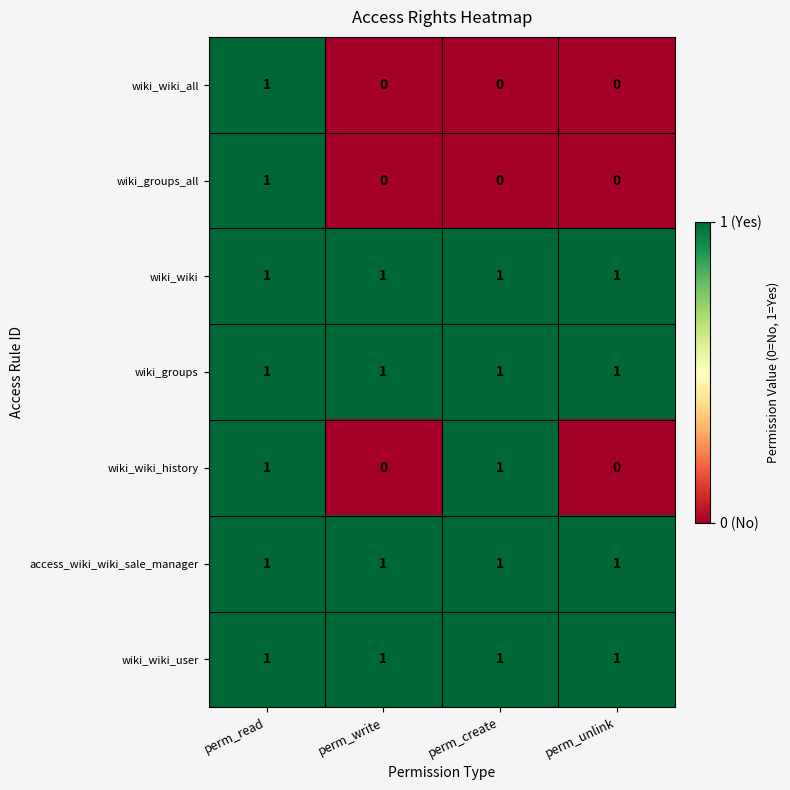

What is the total value across all series at perm_unlink?

4